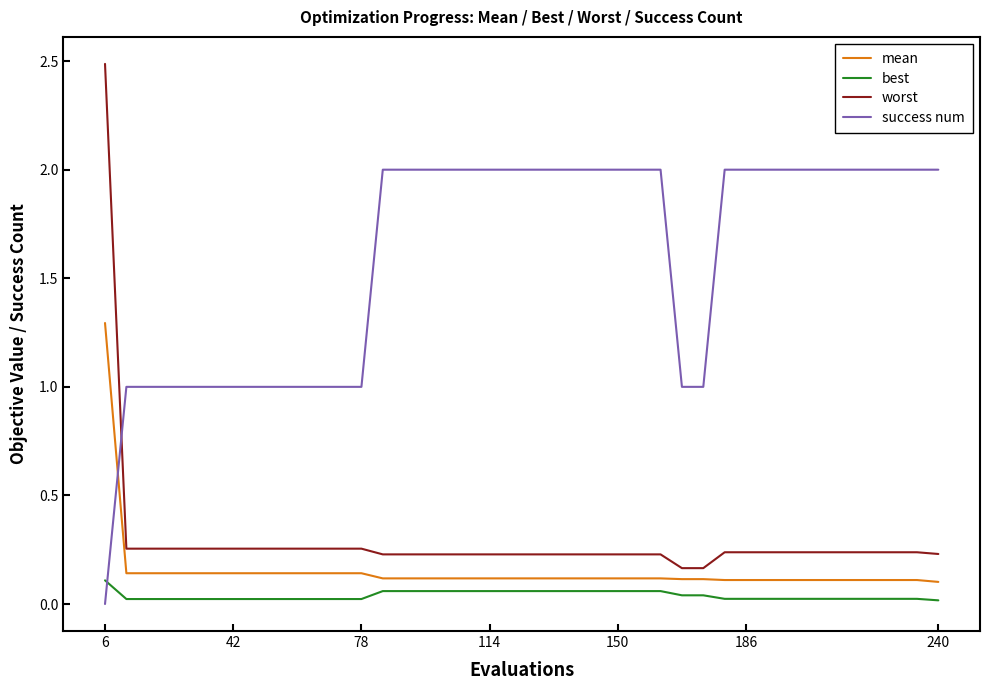

What is the average value of the success num series?

1.6